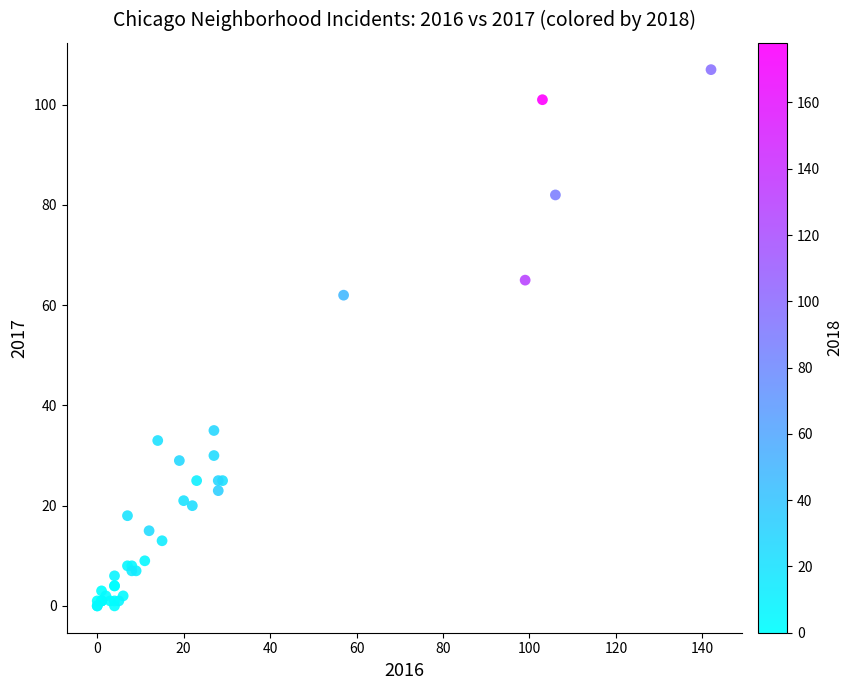

What Y value in the scatter plot is closest to 53?

62